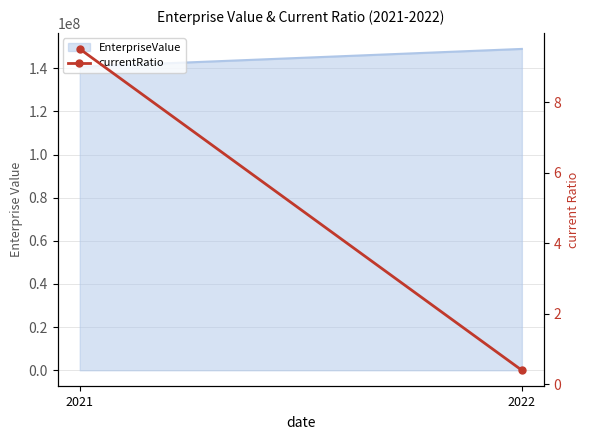

How many categories are shown in the chart?

2